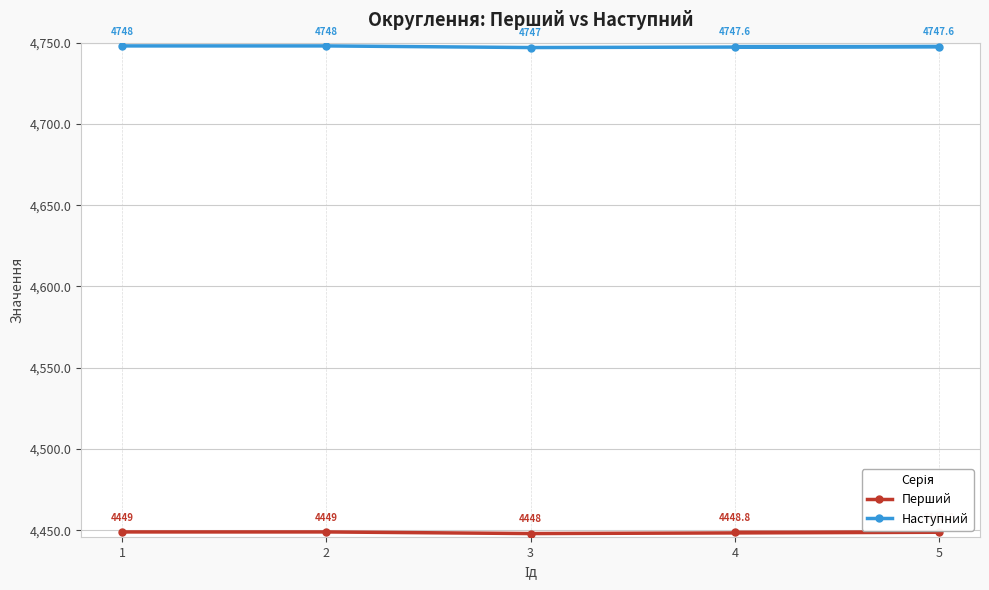

Rank the series by their maximum value, from lowest to highest.

Перший, Наступний